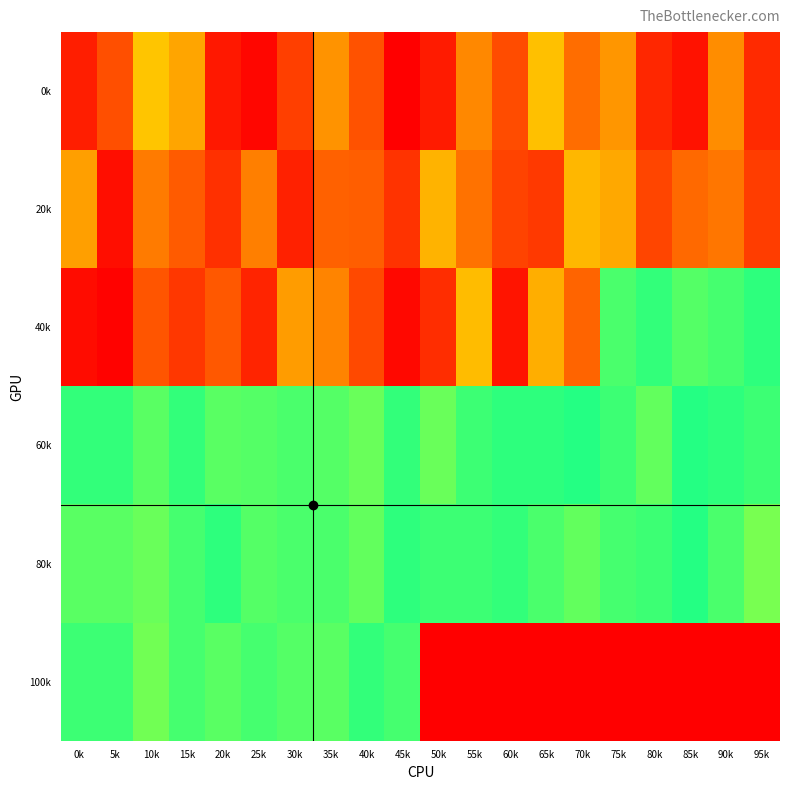

At which category is the sum across all series the highest?

35k